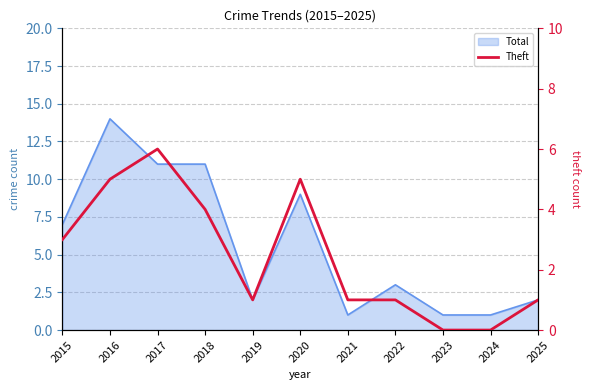

What is the value of the 7th point from the left?

1